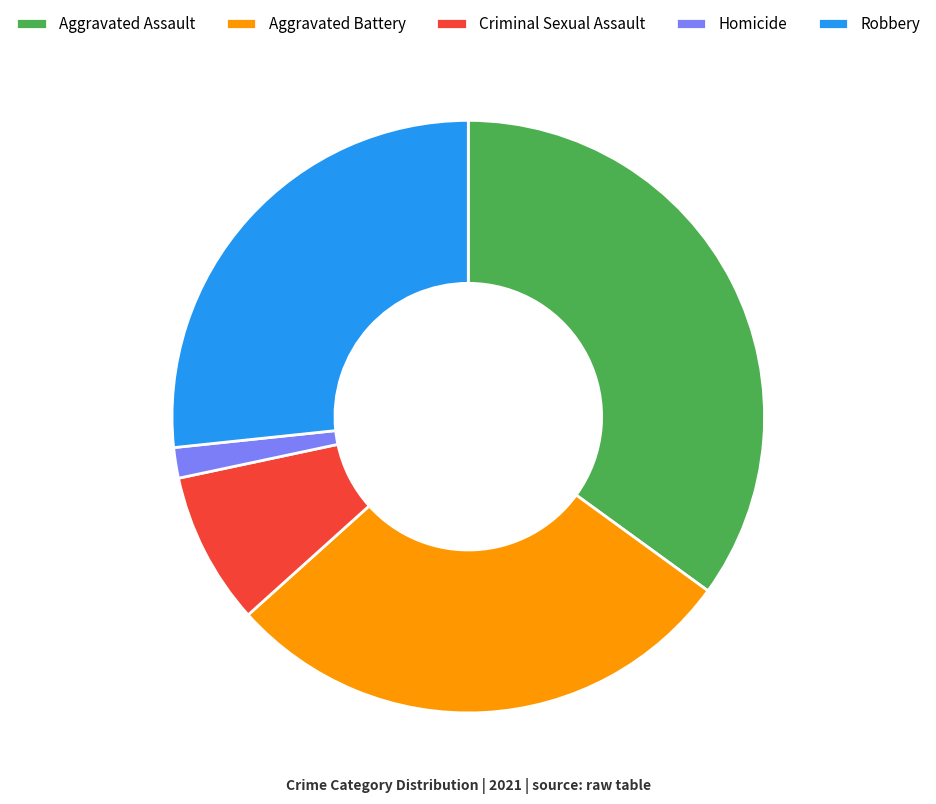

What is the largest slice in the pie chart?

Aggravated Assault